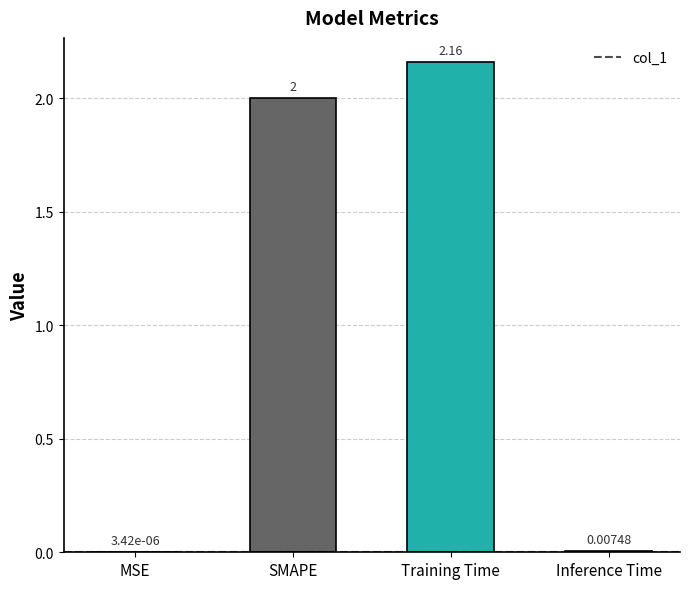

Which label corresponds to the largest value in the chart?

Training Time